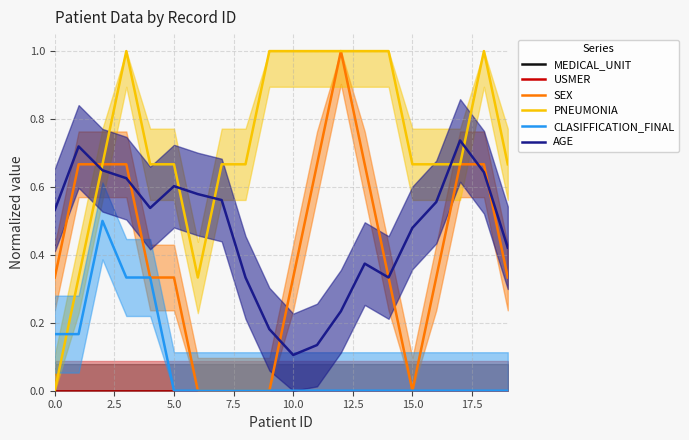

What are all the series names shown in the legend?

MEDICAL_UNIT, USMER, SEX, PNEUMONIA, CLASIFFICATION_FINAL, AGE